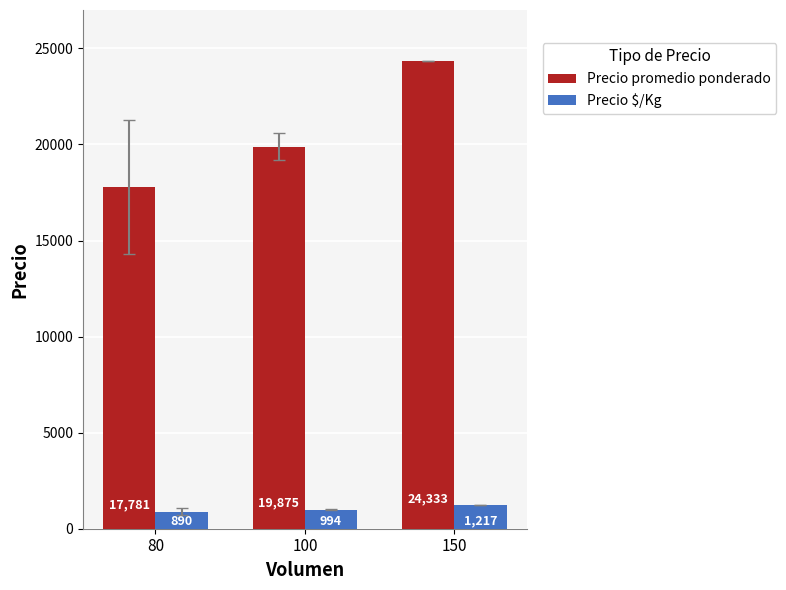

Read the Precio promedio ponderado value at 80.

17781